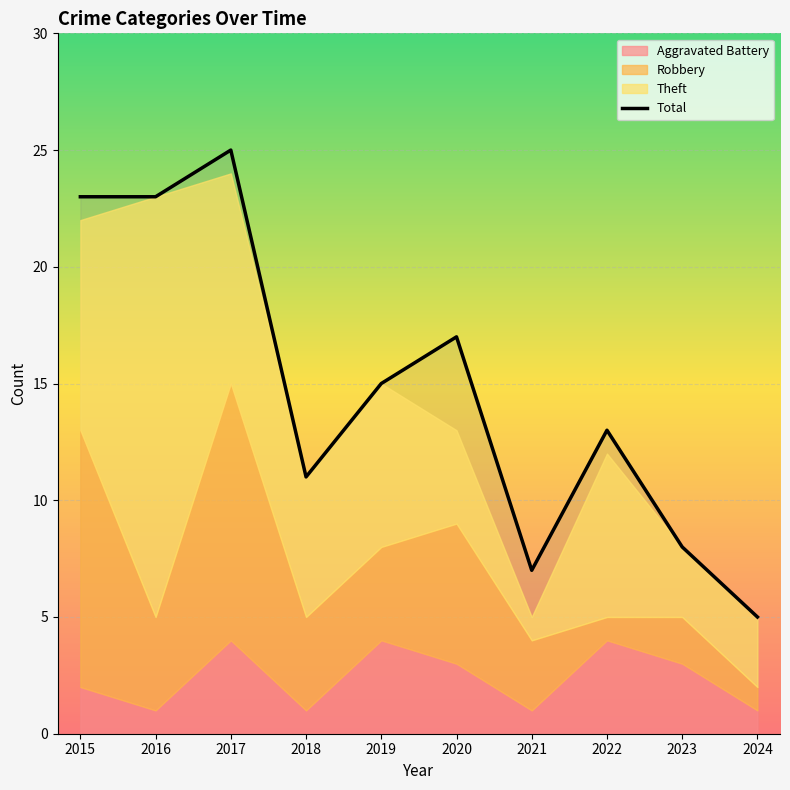

Where is the first local minimum for Aggravated Battery?

2016